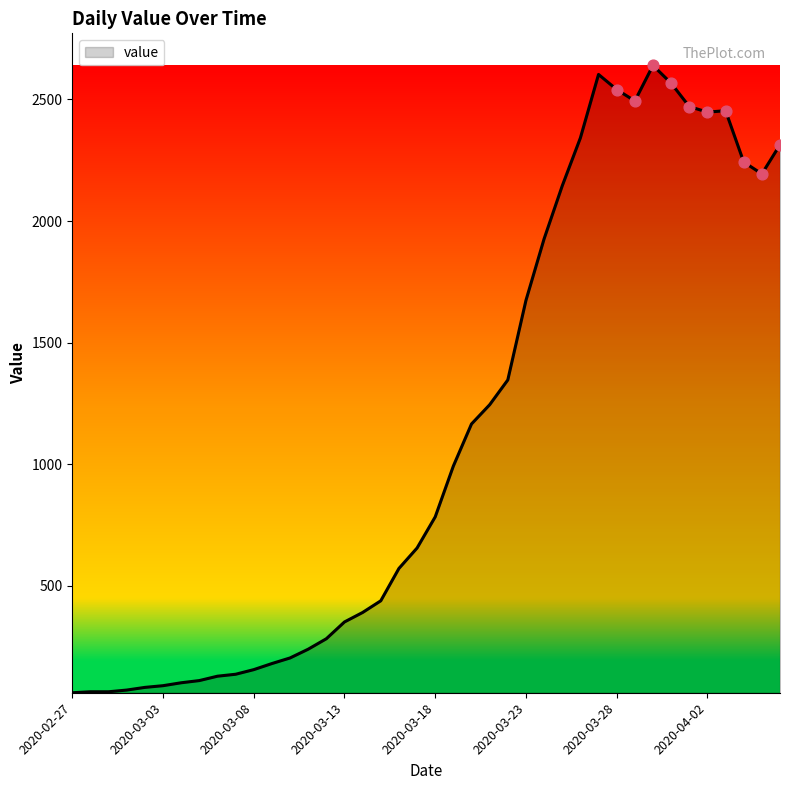

What is the difference between the maximum and minimum values?

2579